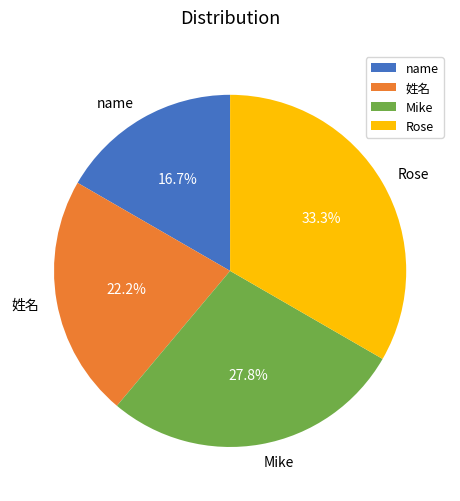

Between Rose and Mike, which is larger?

Rose